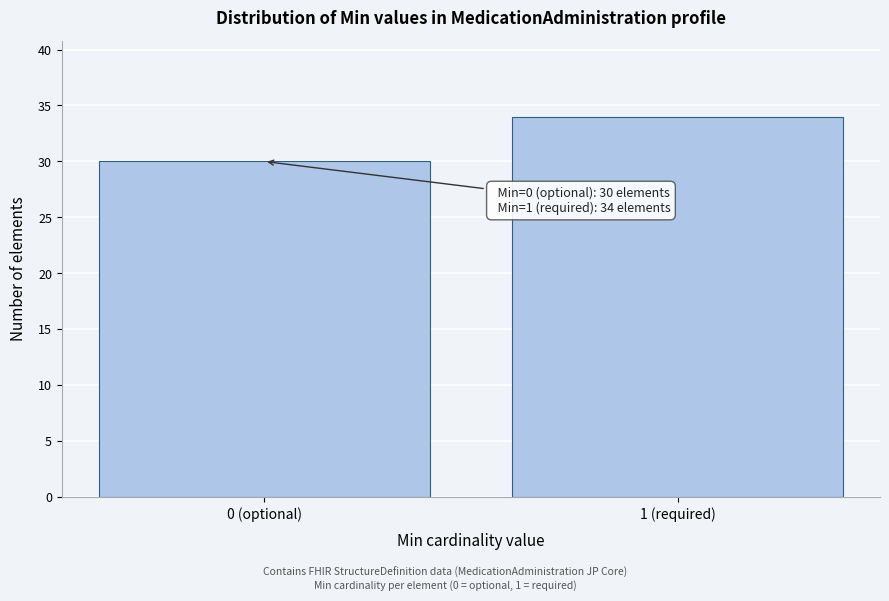

Reading right to left, transcribe all the data shown in this chart.

34	30